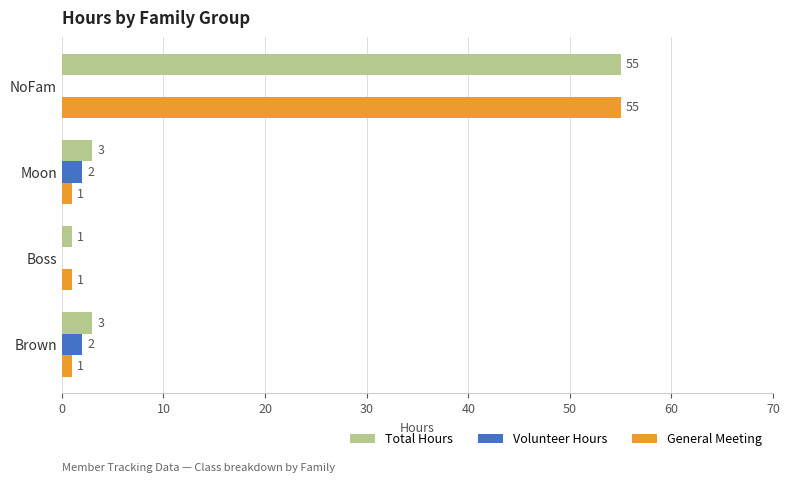

Is the value of General Meeting at NoFam greater than the value of Volunteer Hours at NoFam?

Yes